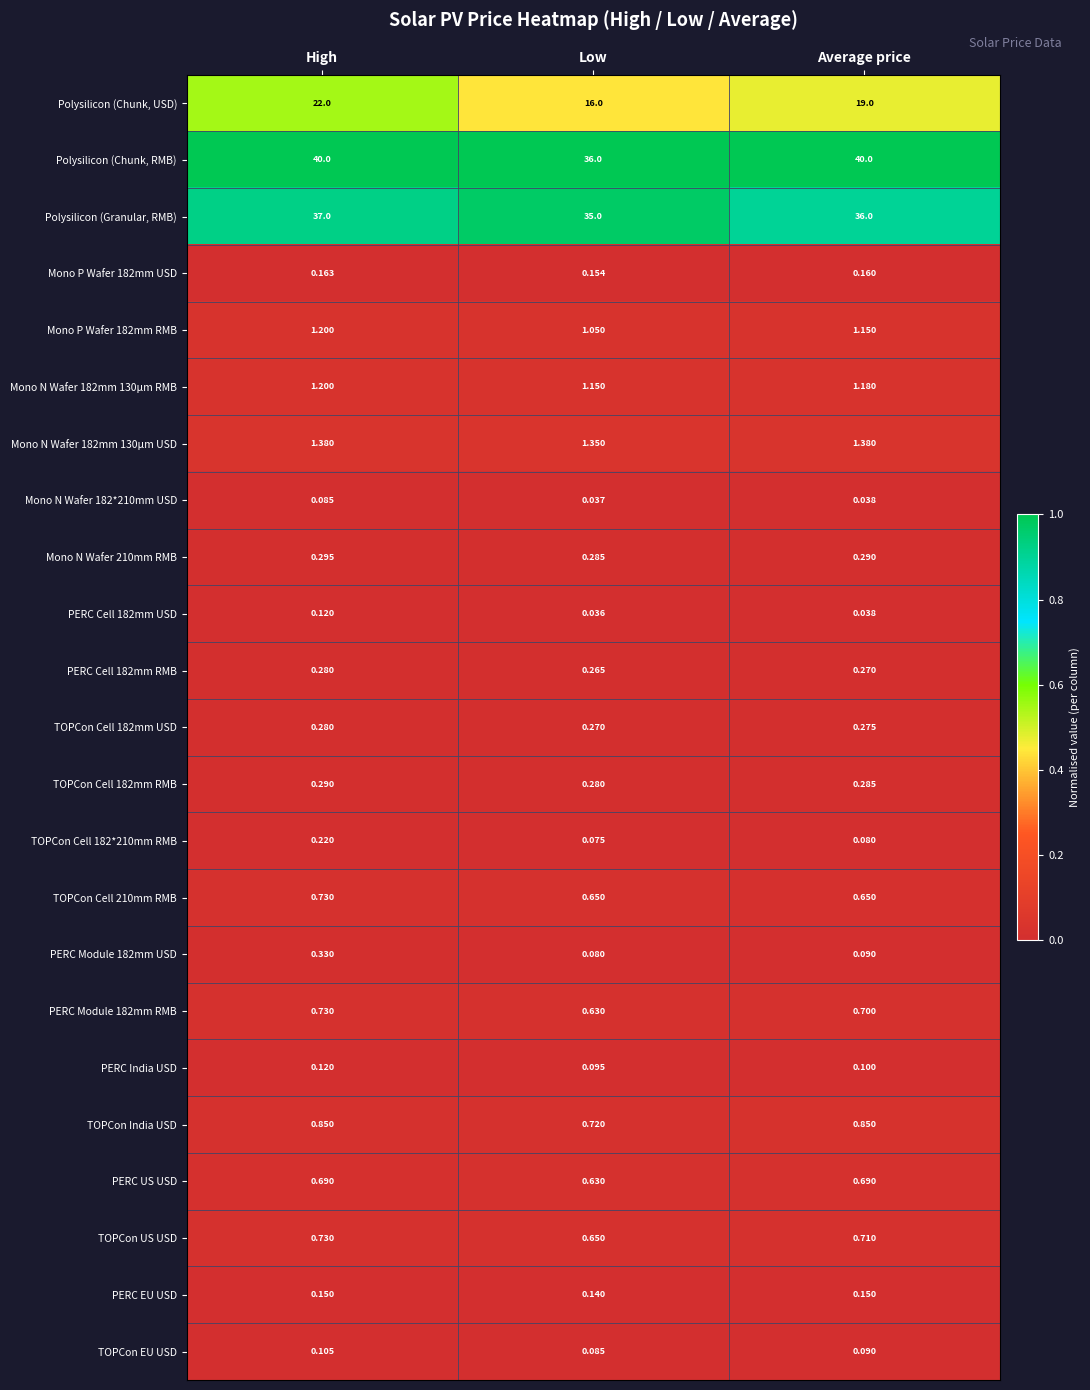

Where is TOPCon US USD nearest to the value 0?

Low